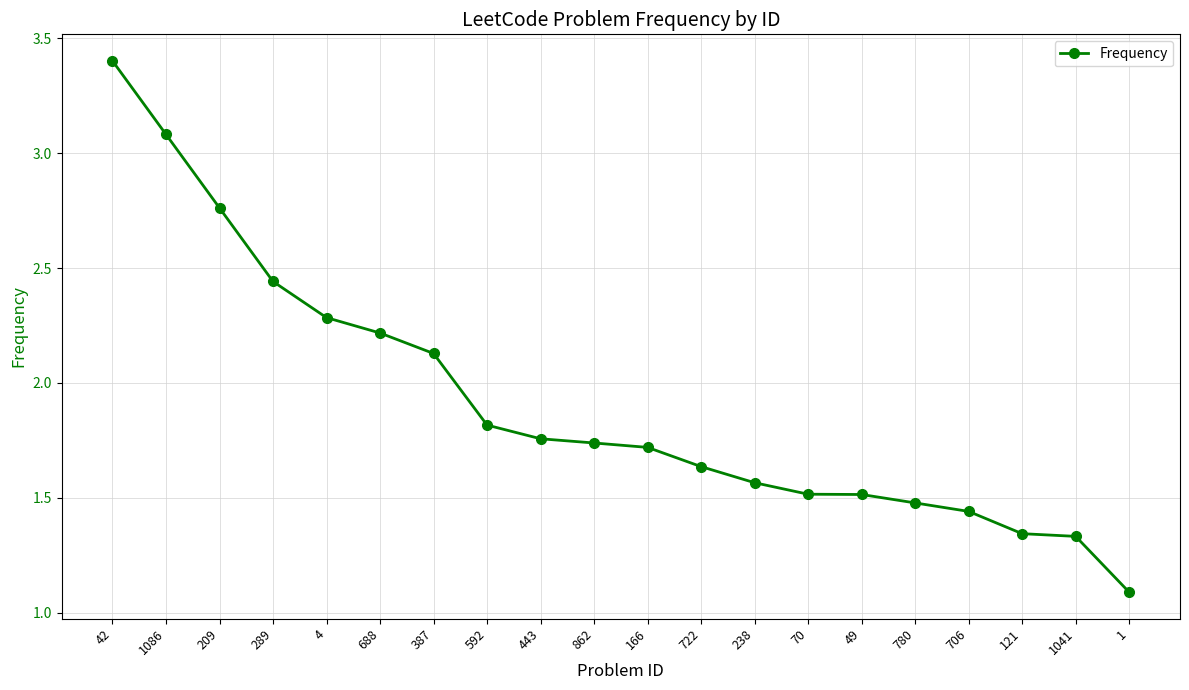

At which category does the chart reach its peak across all series?

42